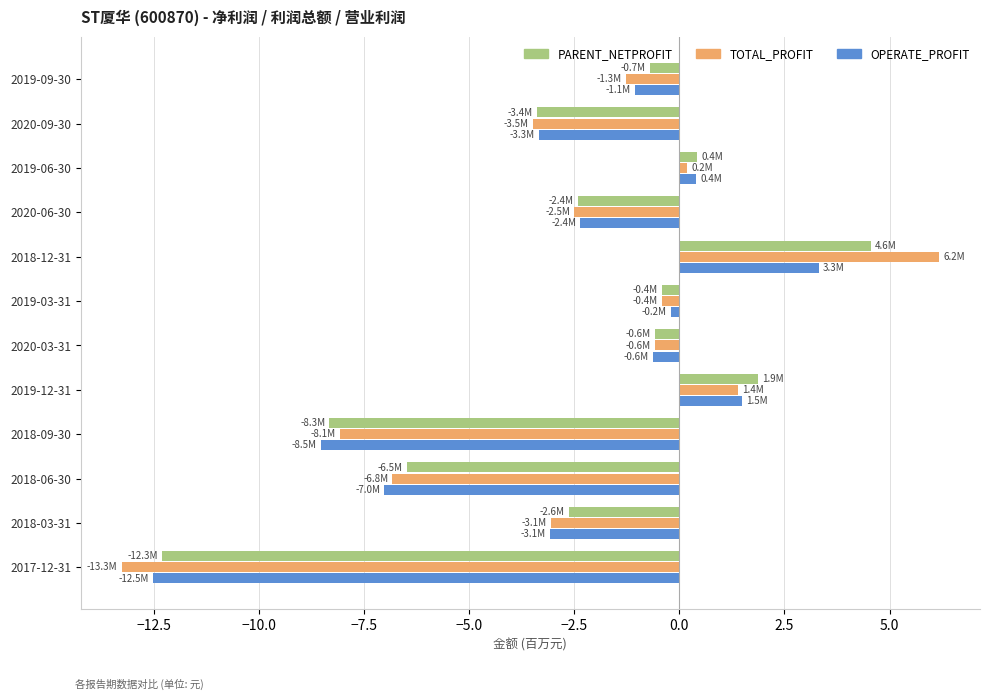

What is the difference between the maximum and second lowest values in the PARENT_NETPROFIT series?

12.9